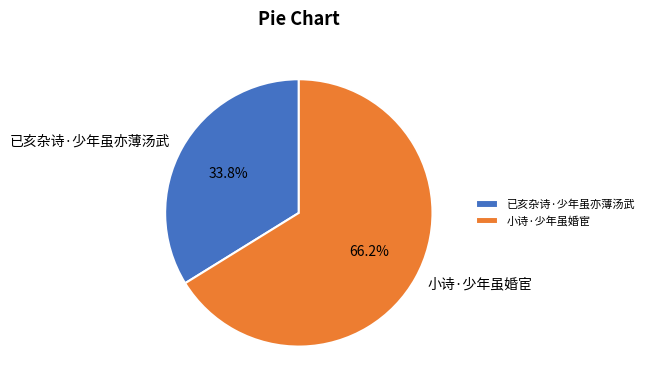

Count the number of slices in the pie.

2